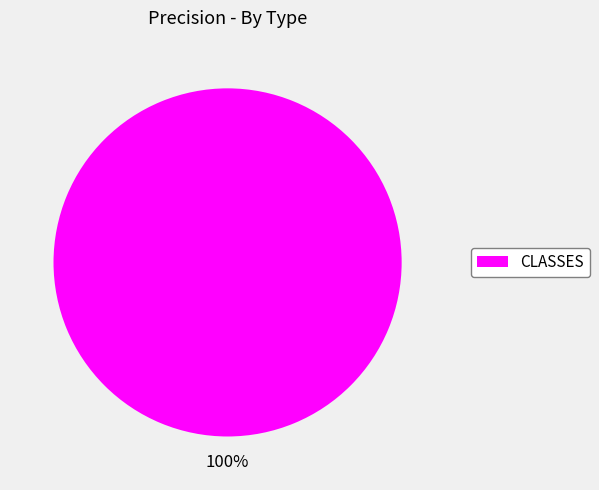

What is the majority slice?

CLASSES